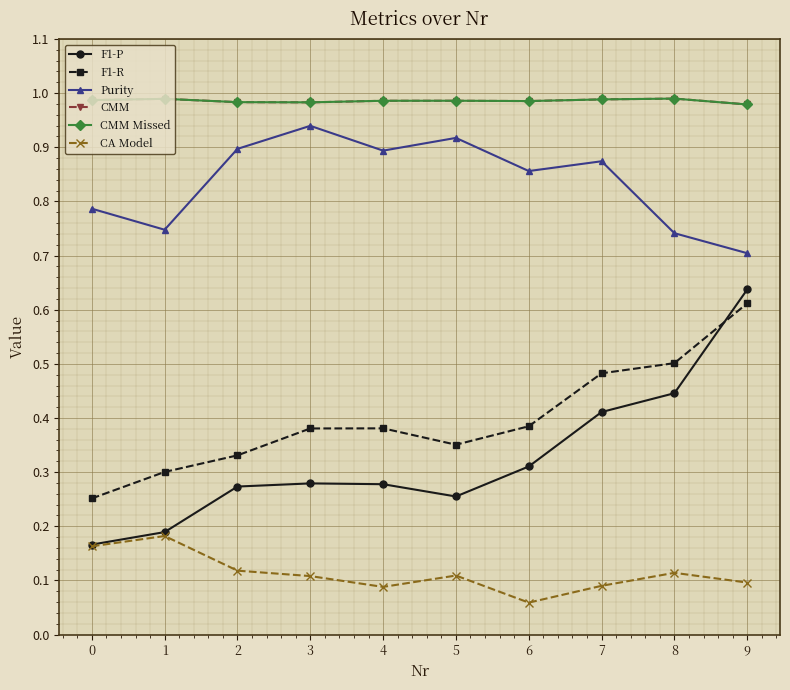

The CMM series shows 0.4 at 0. True or false?

False